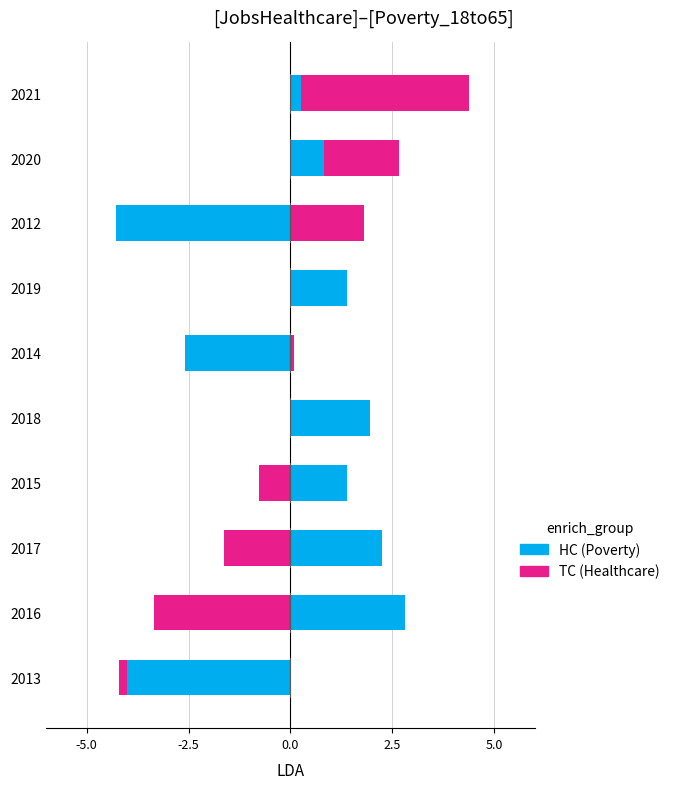

Rank the series at 2017 from lowest to highest value.

Healthcare, Poverty_18to65